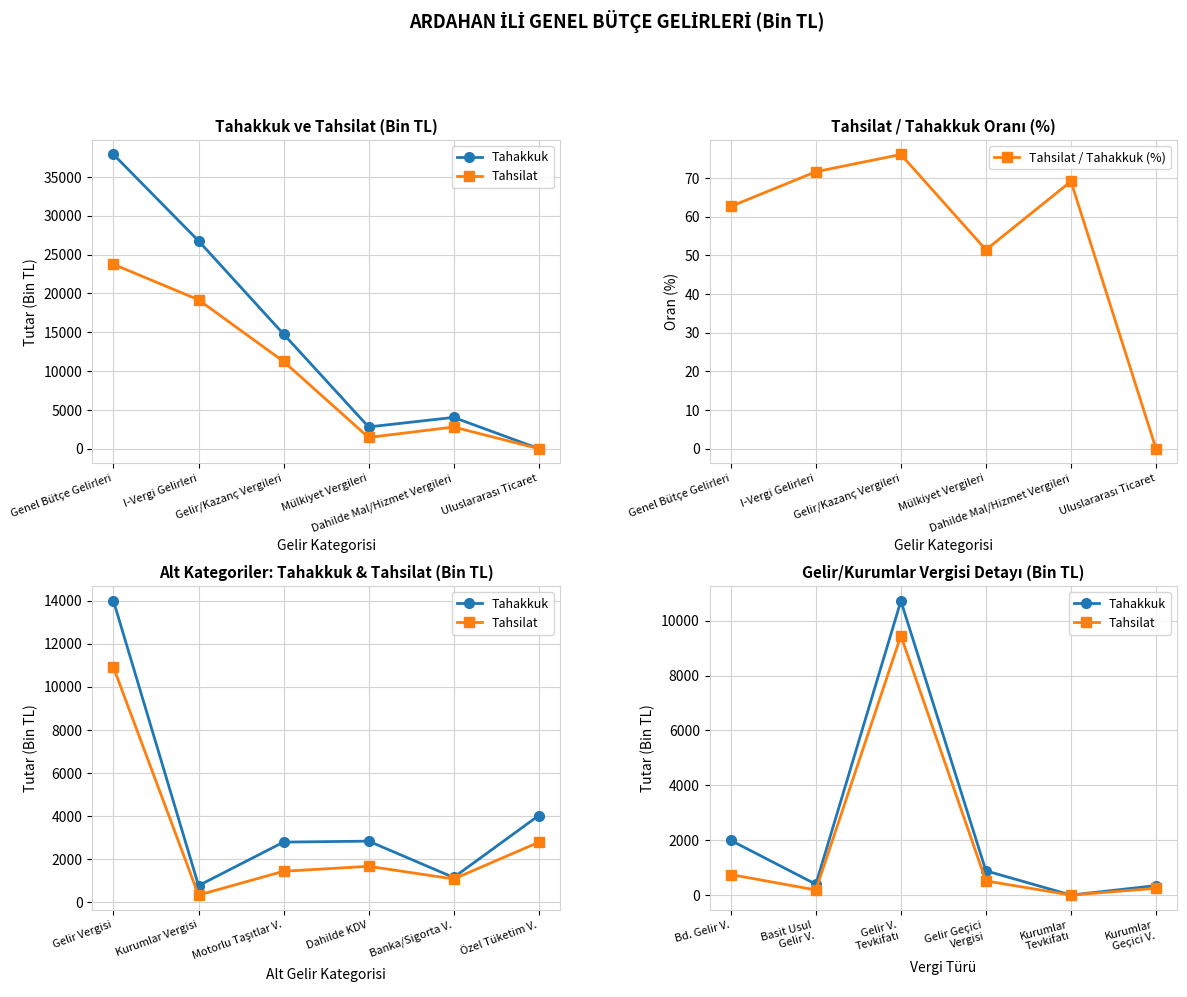

What is the value of the Tahsilat / Tahakkuk (%) point at the 1st from the left?

62.7